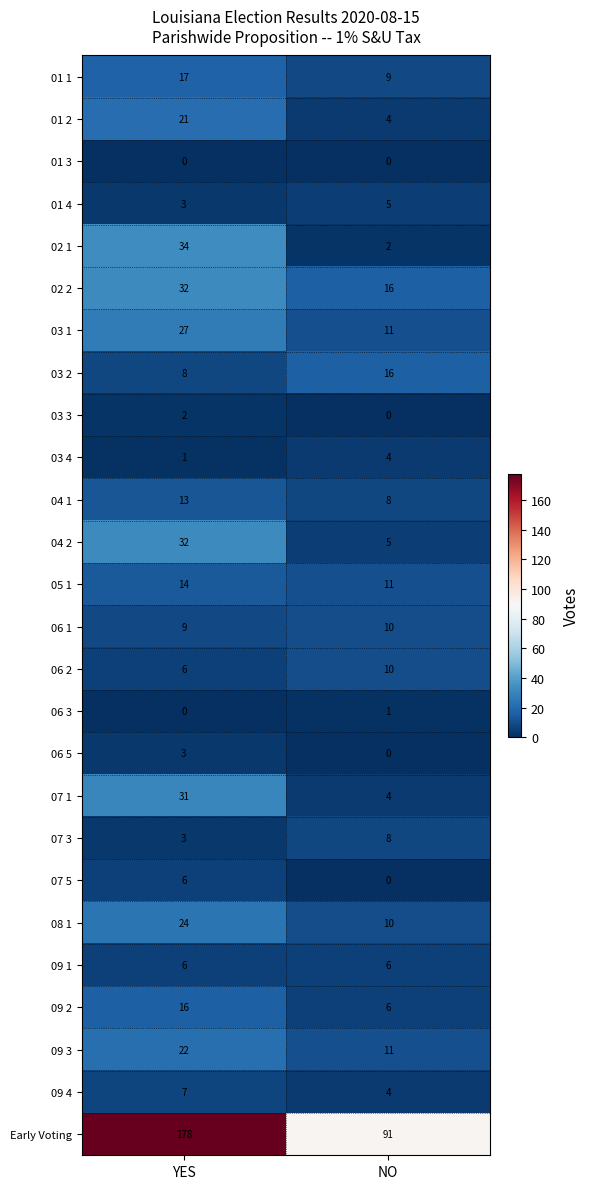

What is the total value across all series at NO?

252